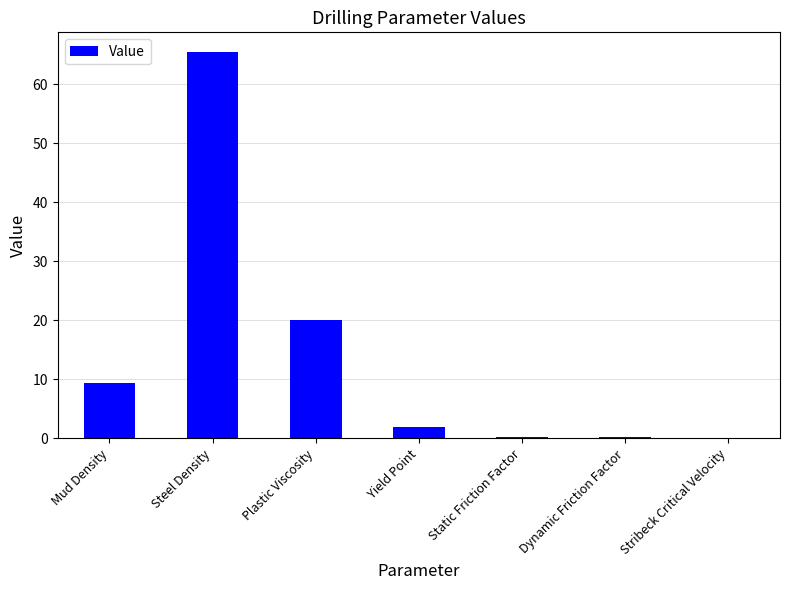

What is the sum of all values?

97.4